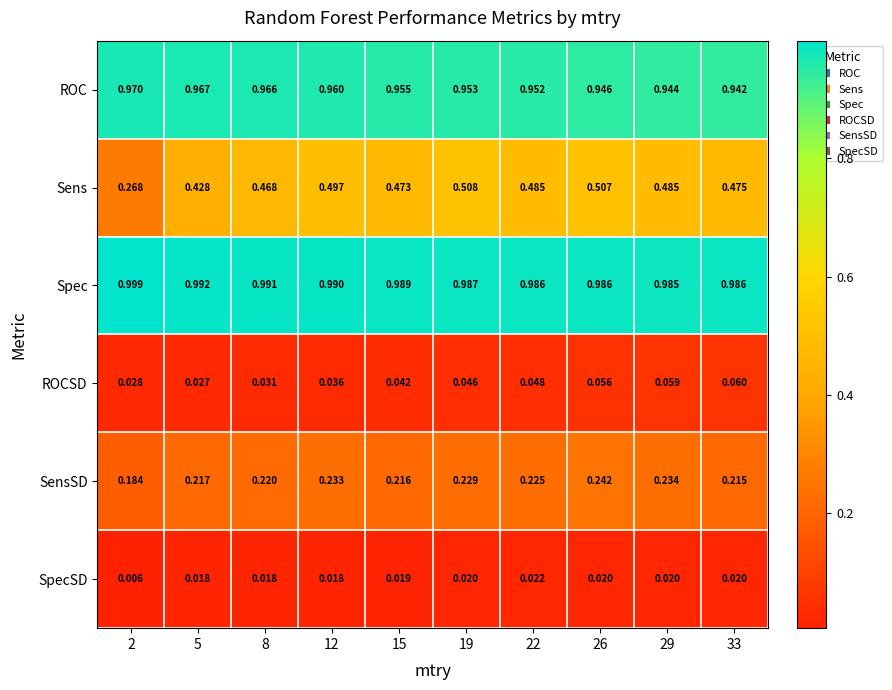

Between 8 and 12, which series saw the biggest shift?

Sens